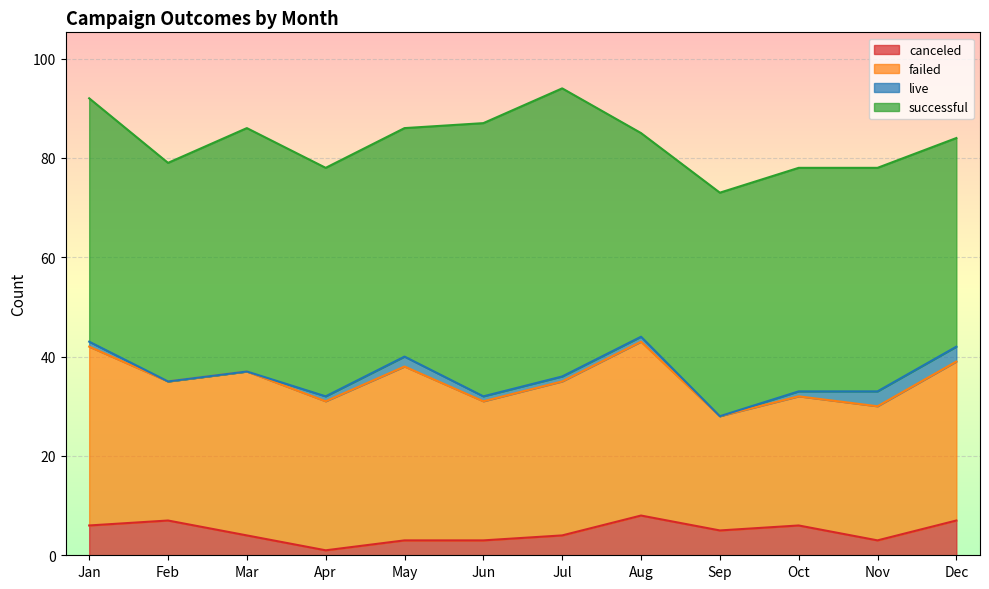

The value of canceled at Jun is 3. True or false?

True